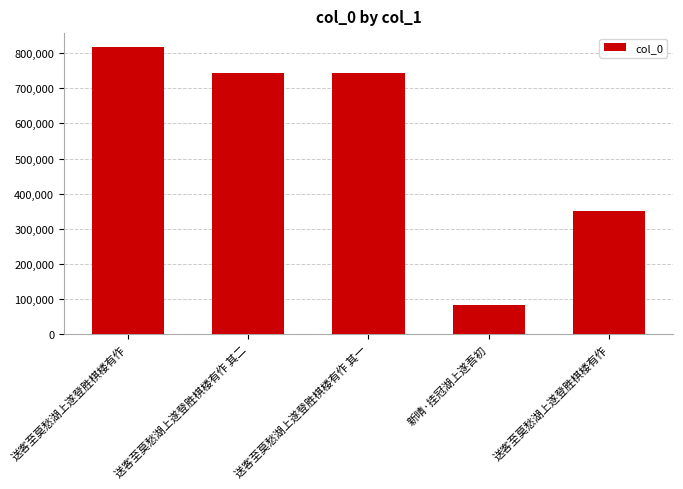

Does the chart contain stacked bars?

No